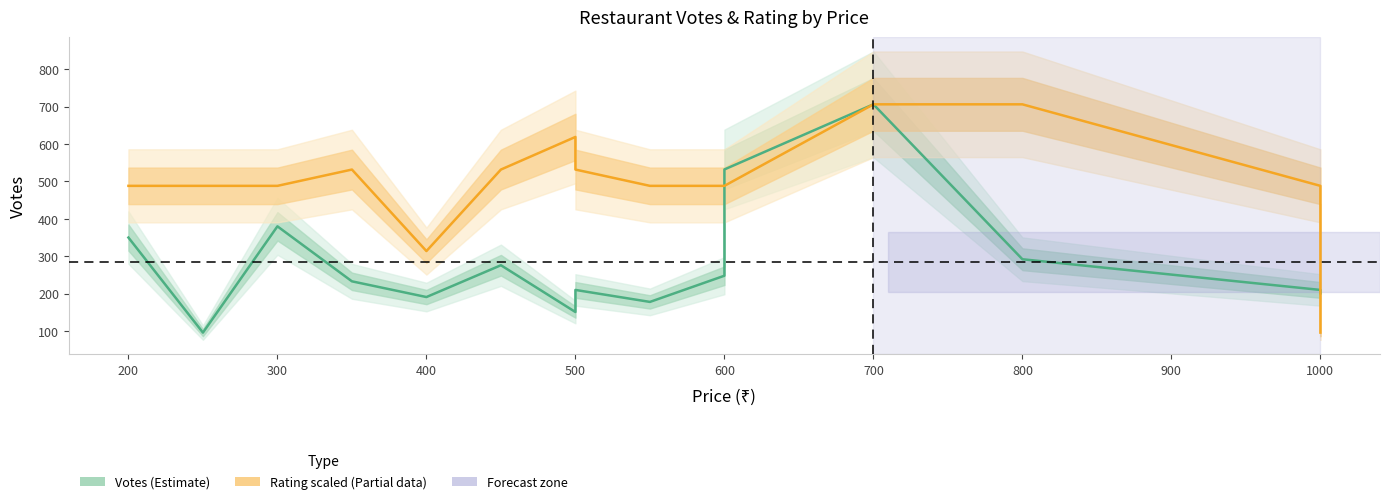

At how many categories does at least one series exceed 319?

13